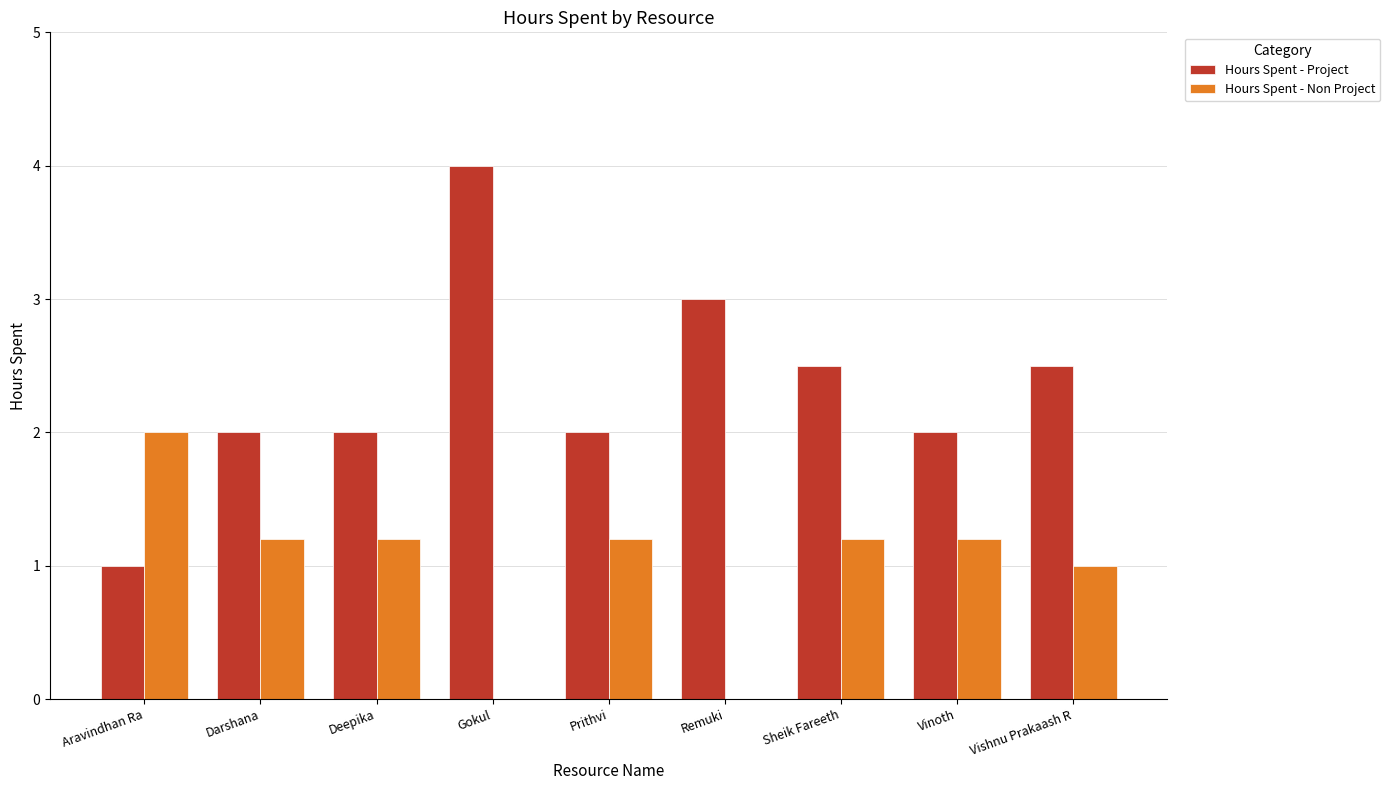

True or false: Hours Spent - Non Project has a value of 0.0 at Remuki.

True